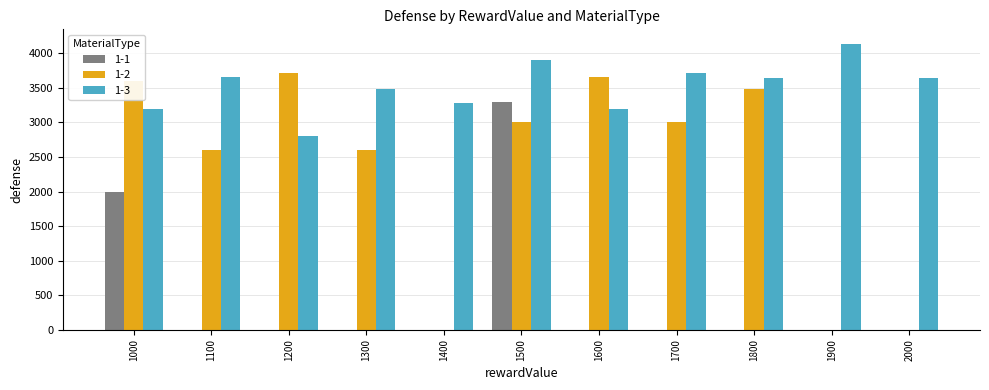

Between 1200 and 1500, which series saw the biggest shift?

1-1